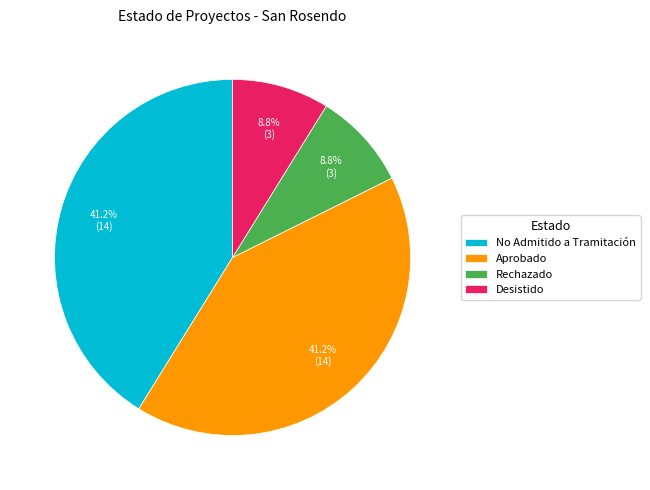

How many segments does this pie chart have?

4